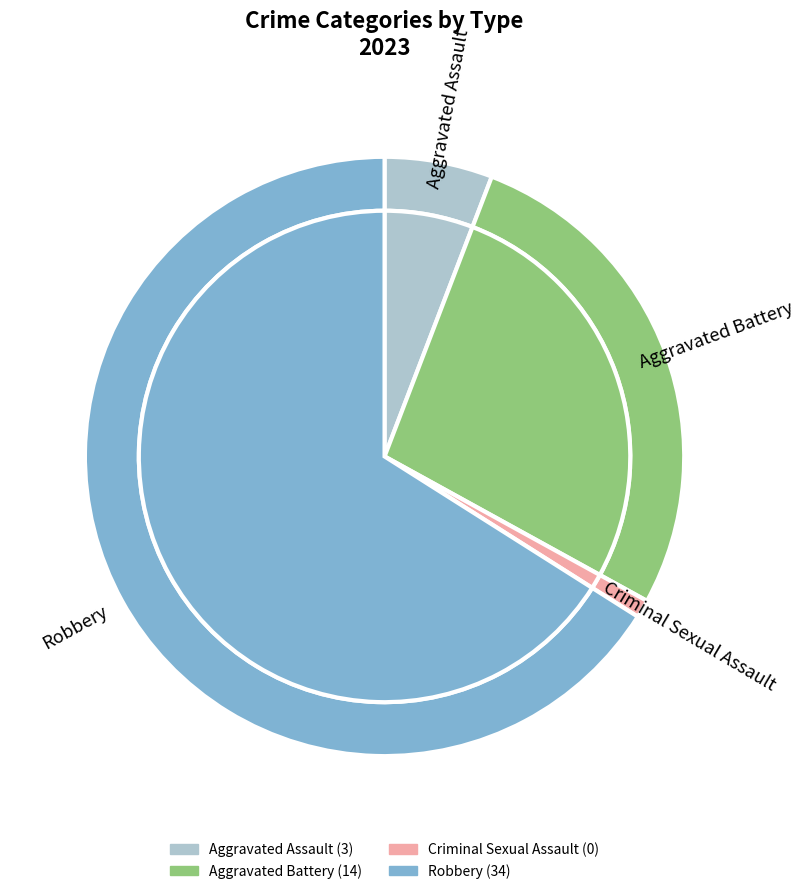

What is the total percentage of Robbery and Aggravated Assault?

72.5%